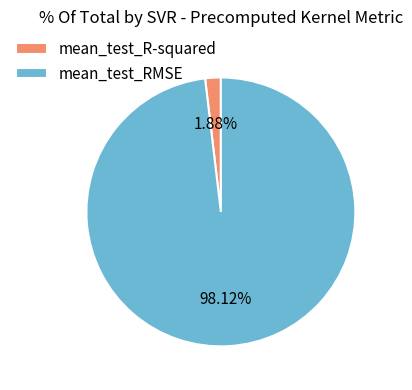

What percentage is NOT represented by mean_test_RMSE?

1.9%